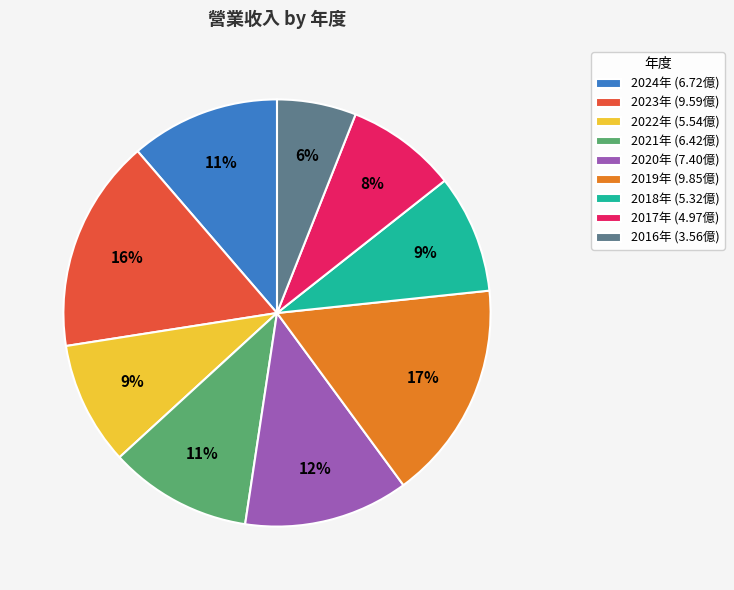

Is 2017年 (4.97億) the majority of the pie?

No